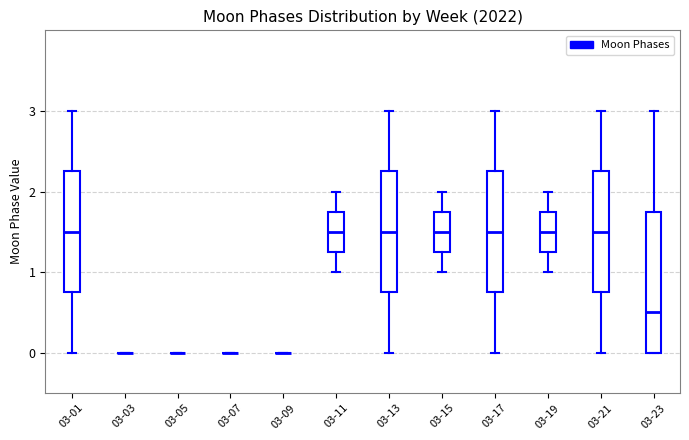

Comparing the boxes themselves (not the whiskers), which one is the tallest?

03-23